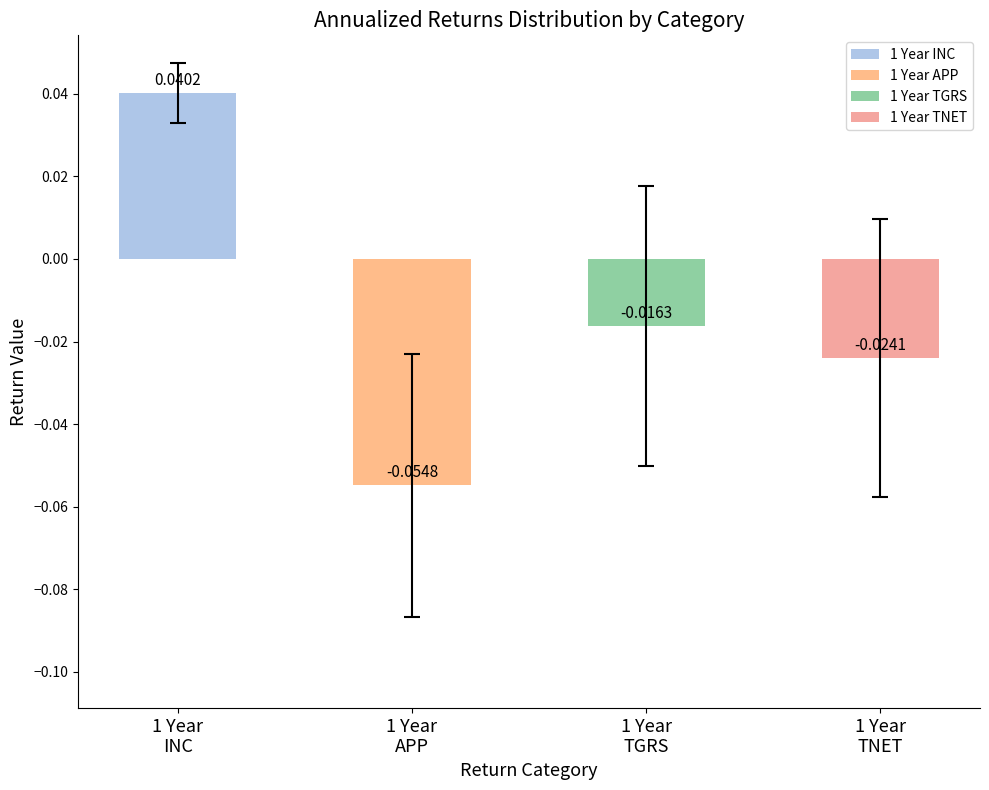

How many bars are there in total?

4